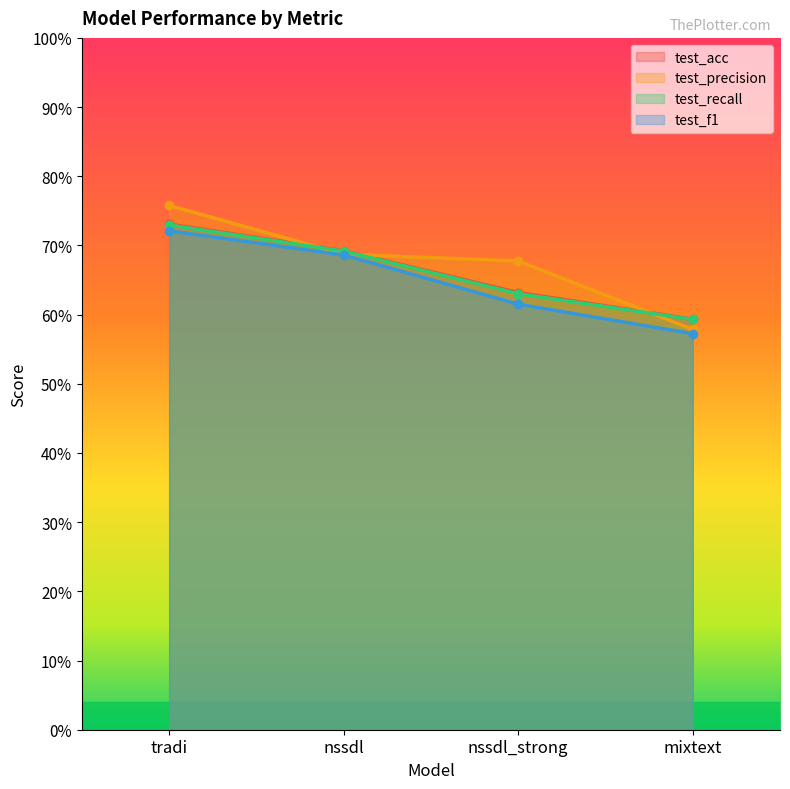

What is the average value of the test_recall series?

0.7